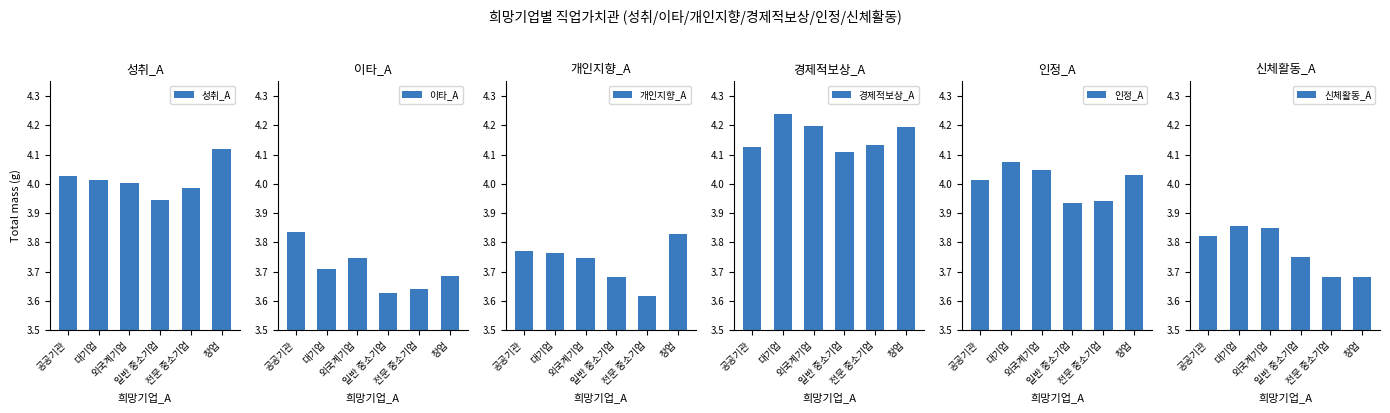

What is the maximum value shown in the chart?

4.2